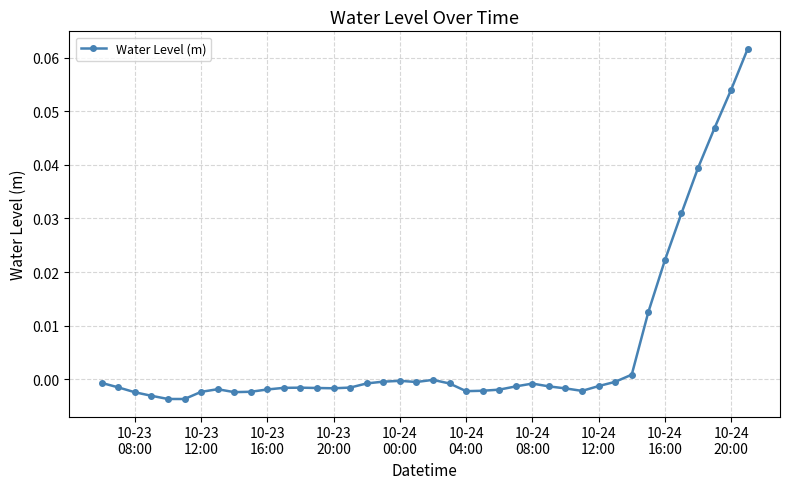

What is the sum of all values?

0.2